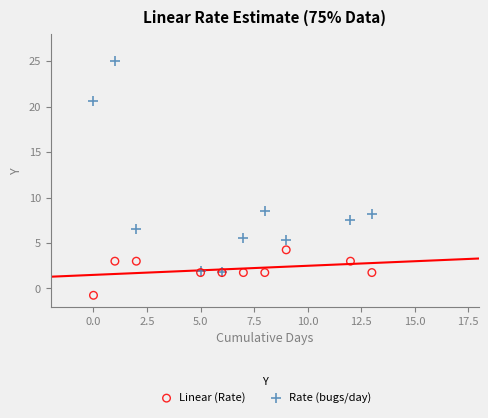

In the Rate (bugs/day) series, what Y value is closest to 13?

8.6